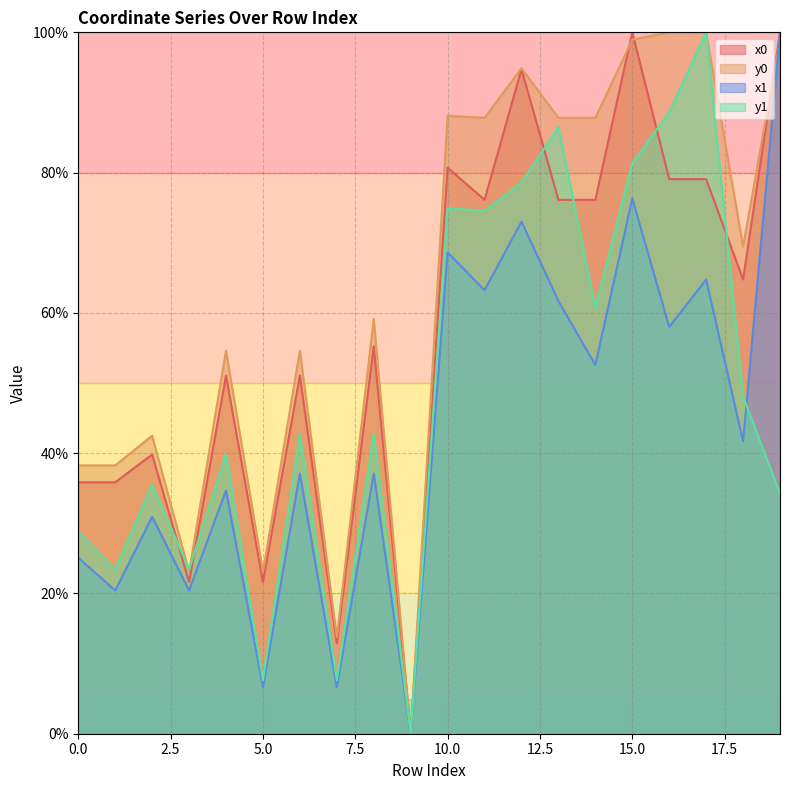

Where is y1 nearest to the value 50?

18